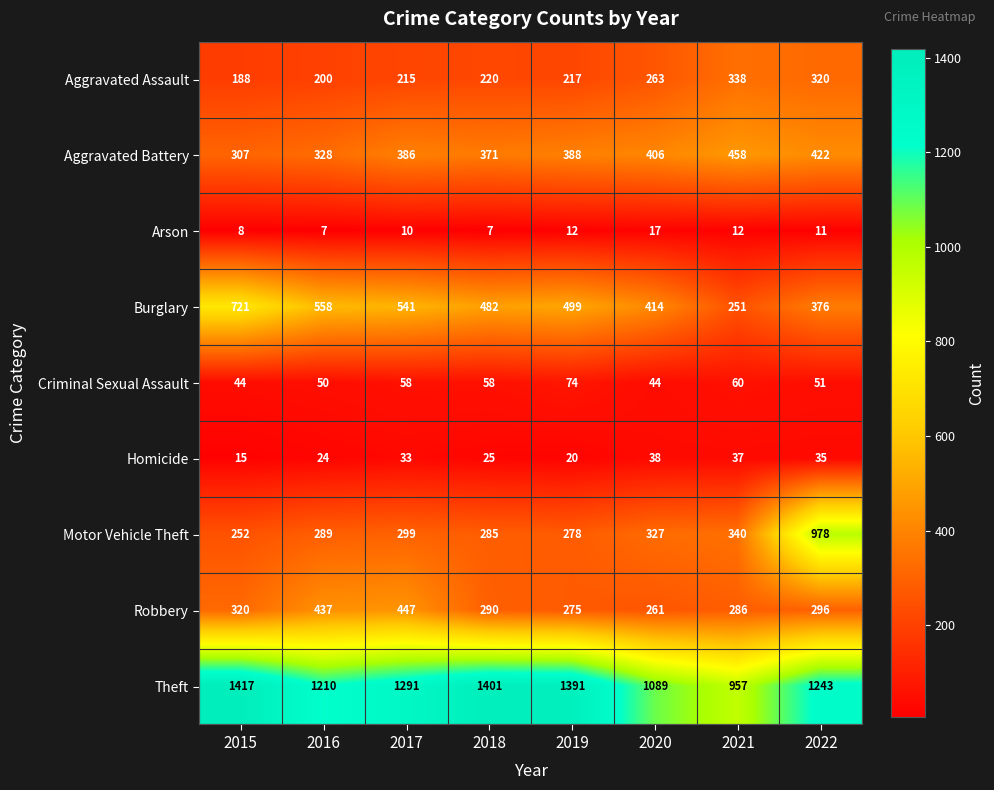

Rank the series by their maximum value, from lowest to highest.

Arson, Homicide, Criminal Sexual Assault, Aggravated Assault, Robbery, Aggravated Battery, Burglary, Motor Vehicle Theft, Theft